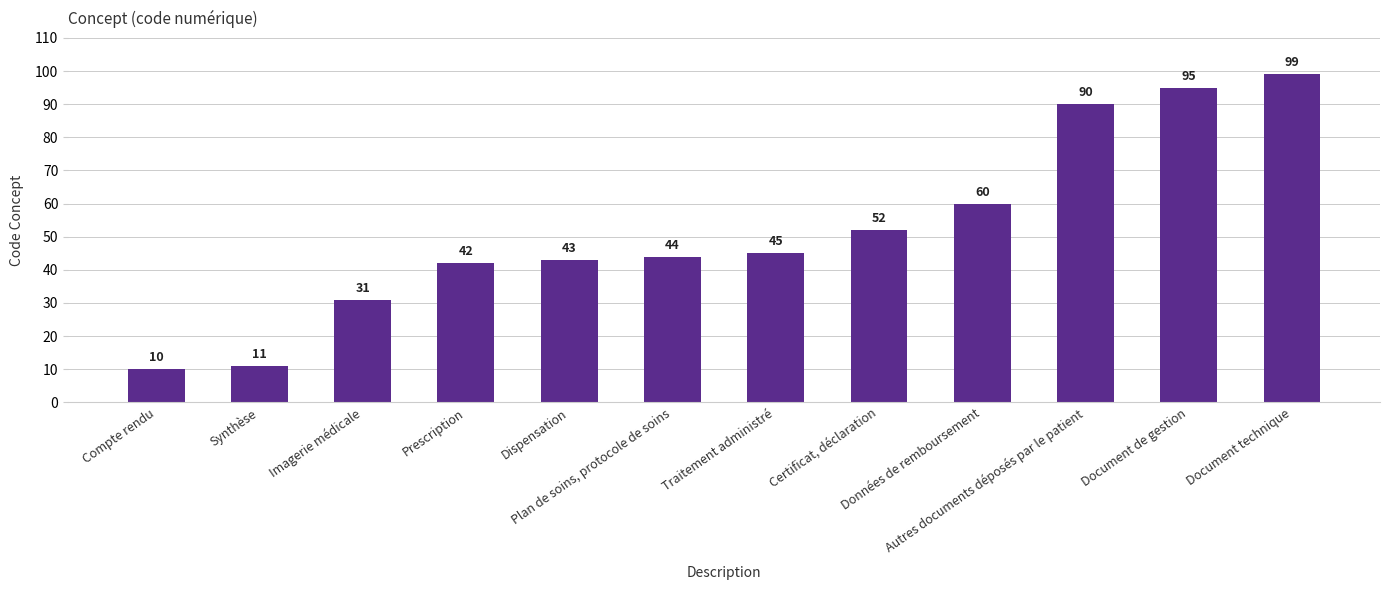

What is the greatest value displayed?

99